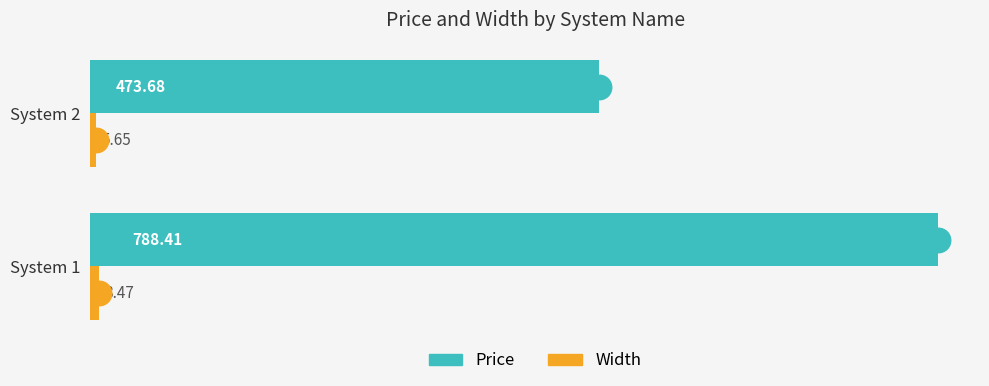

What is the difference between the maximum and minimum values in the Price series?

314.7